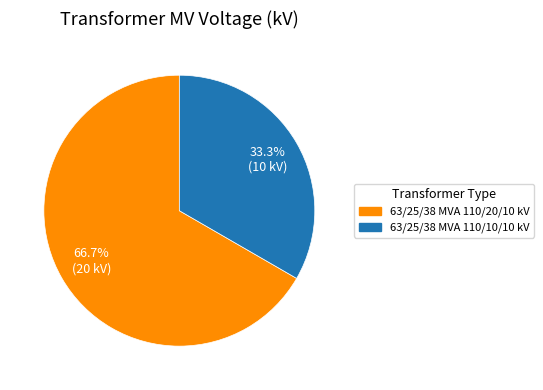

Which has a higher value, 63/25/38 MVA 110/20/10 kV or 63/25/38 MVA 110/10/10 kV?

63/25/38 MVA 110/20/10 kV